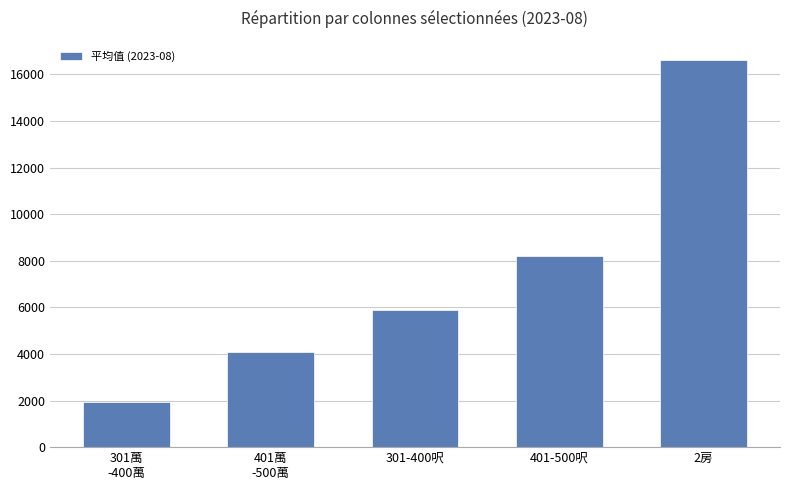

List the labels in order of value, largest first.

2房, 401-500呎, 301-400呎, 401萬
-500萬, 301萬
-400萬